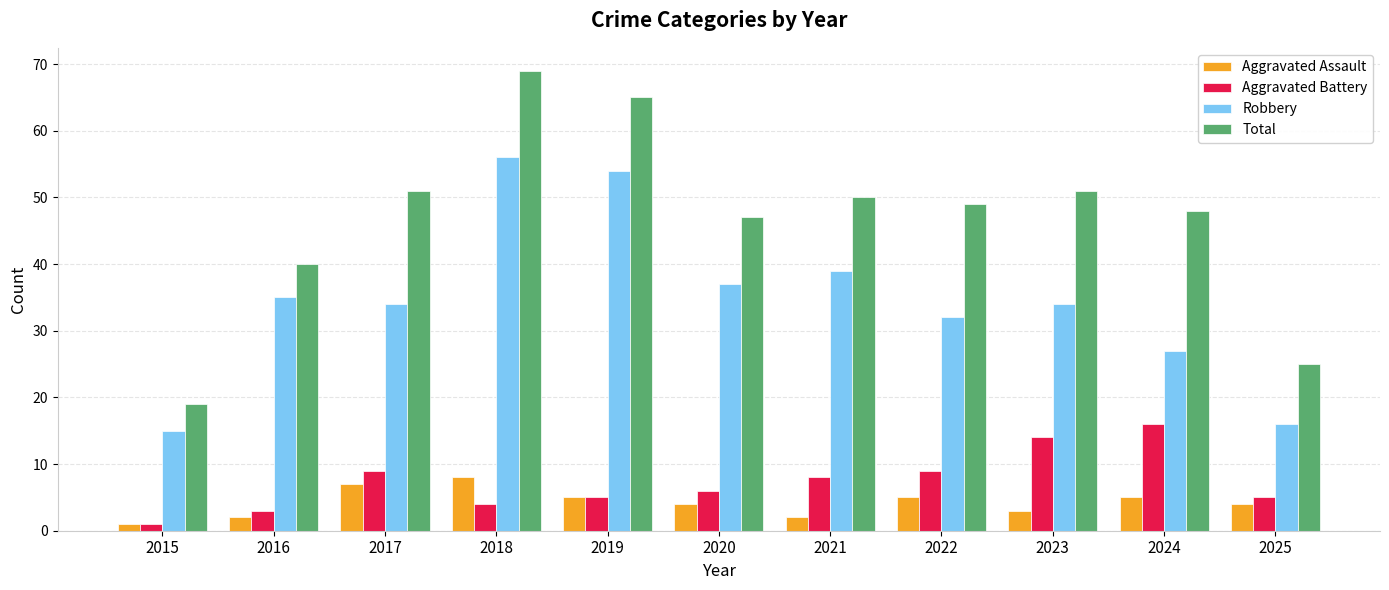

List the series in order of their peak value, highest first.

Total, Robbery, Aggravated Battery, Aggravated Assault